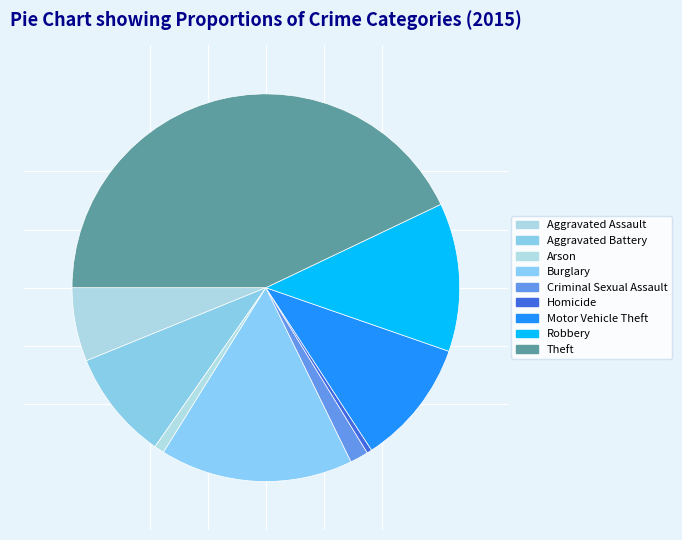

What is the ratio of the value at Criminal Sexual Assault to the value at Burglary?

0.1